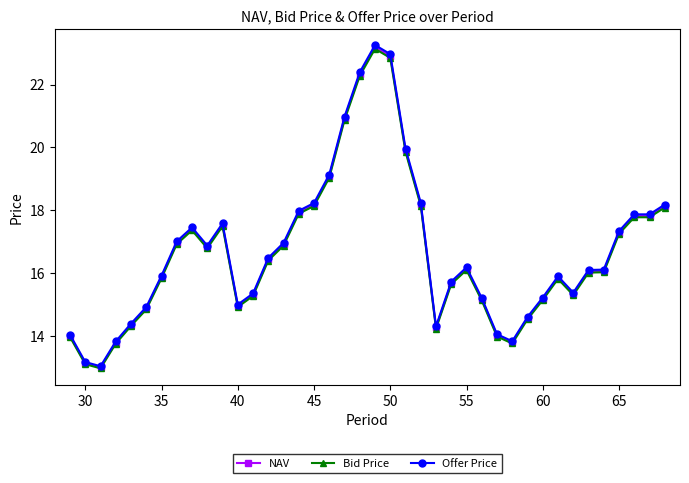

How many data points in Offer Price are above 16?

22